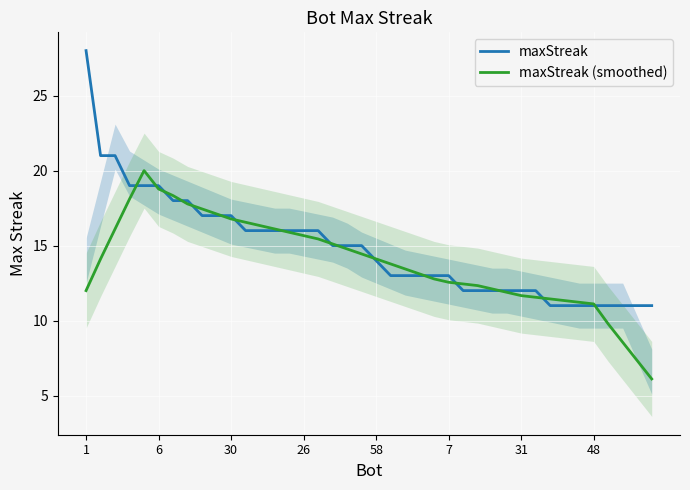

What is the highest value of the maxStreak (smoothed) series?

20.0